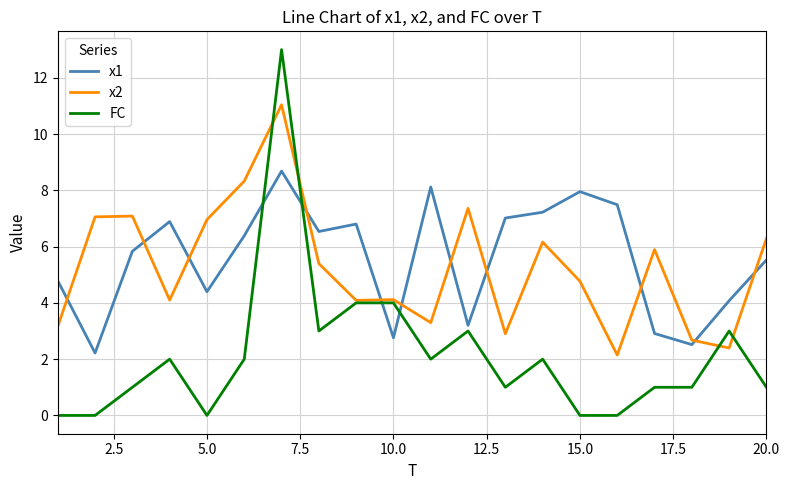

Which series has the largest range (max minus min)?

FC